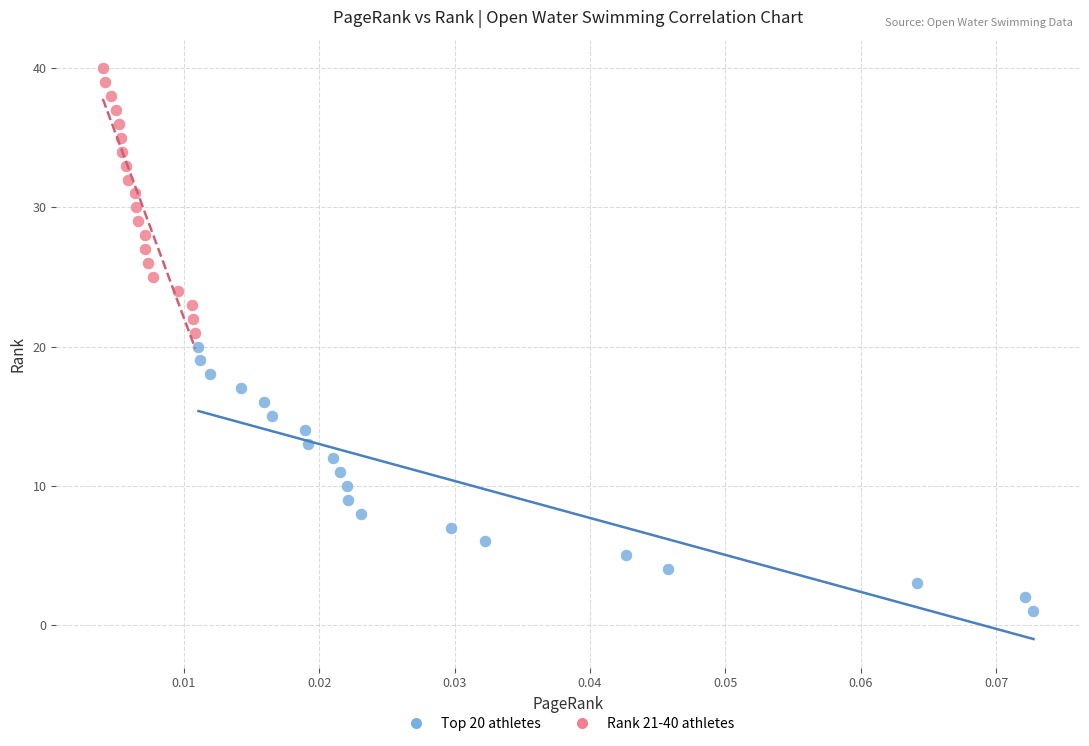

Which series contains the highest Y value?

Rank 21-40 athletes